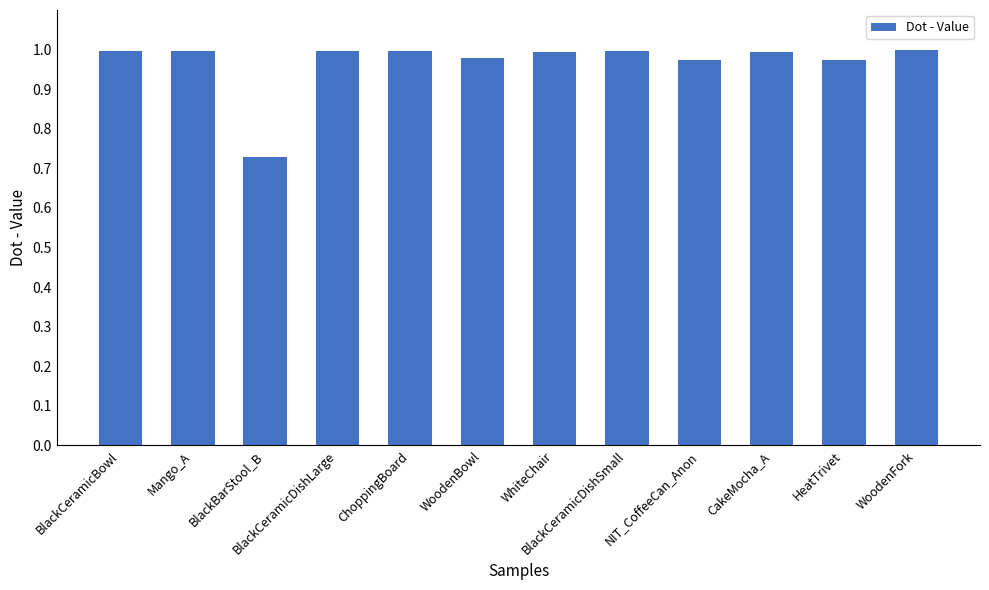

What is the label of the 8th bar from the right?

ChoppingBoard